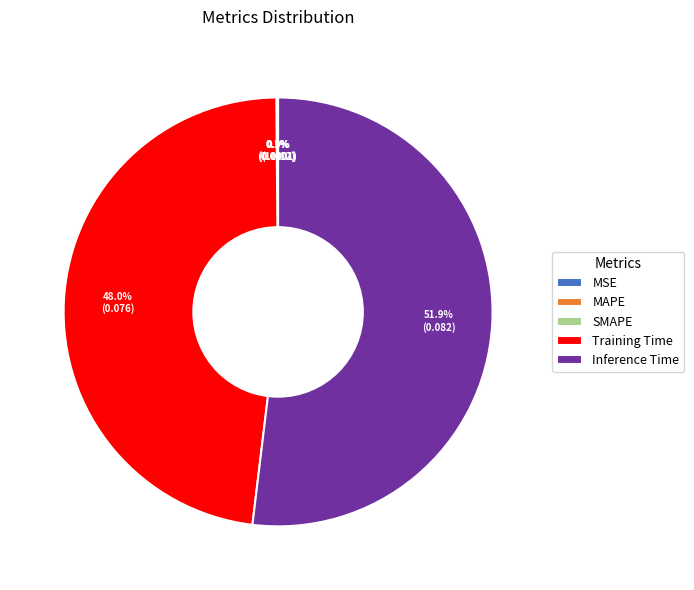

Which slice is the largest?

Inference Time